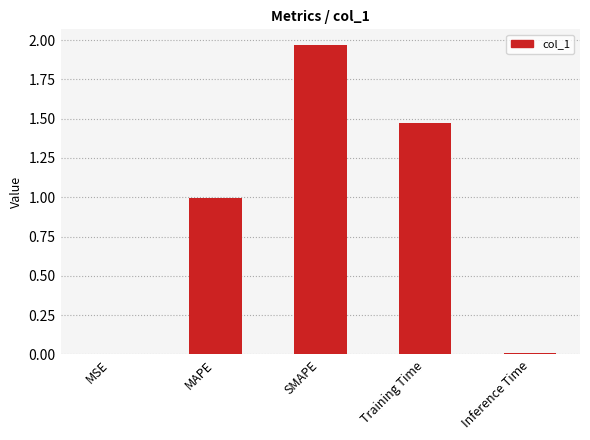

Which has a higher value, MSE or MAPE?

MAPE